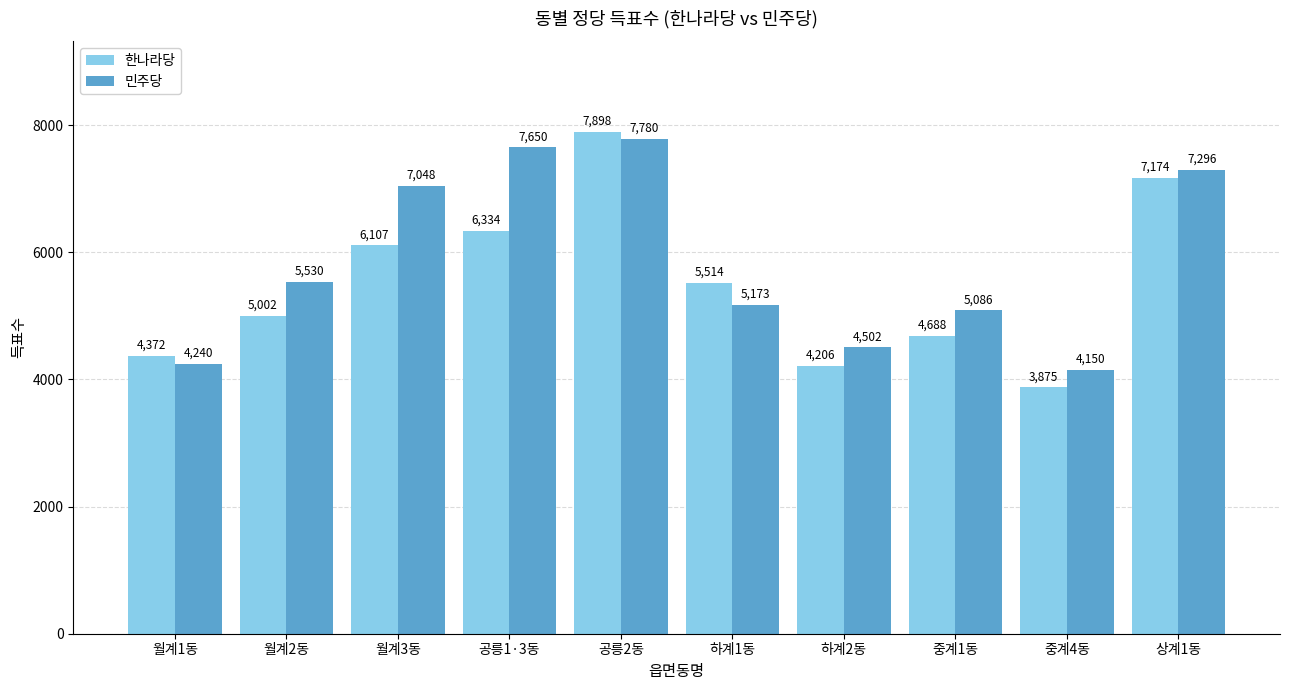

Reading right to left, list all the values displayed in this chart.

한나라당: 상계1동=7174	중계4동=3875	중계1동=4688	하계2동=4206	하계1동=5514	공릉2동=7898	공릉1·3동=6334	월계3동=6107	월계2동=5002	월계1동=4372
민주당: 상계1동=7296	중계4동=4150	중계1동=5086	하계2동=4502	하계1동=5173	공릉2동=7780	공릉1·3동=7650	월계3동=7048	월계2동=5530	월계1동=4240